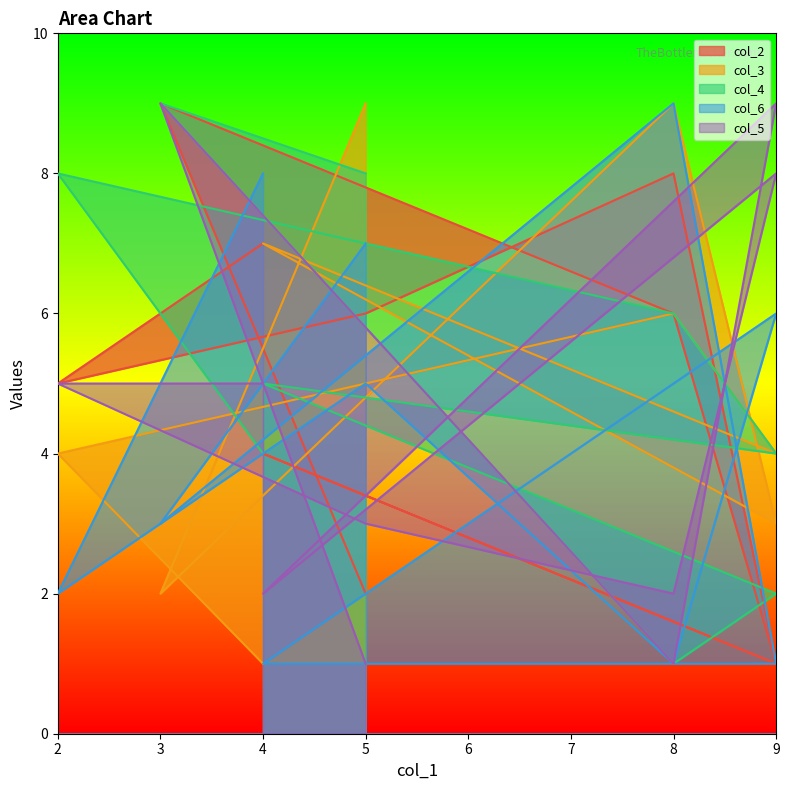

The value of col_3 at 9 is 4. True or false?

True